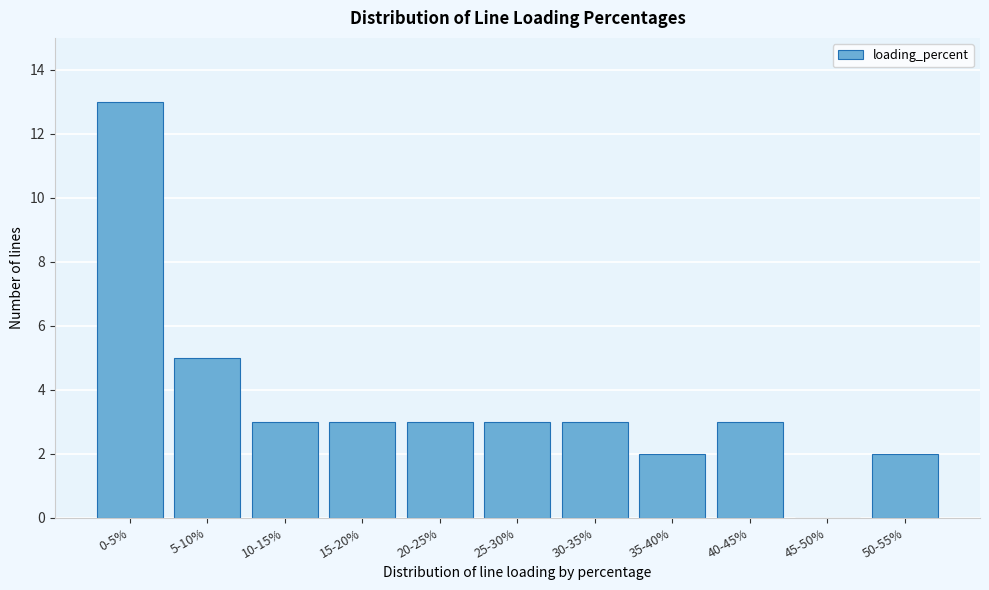

Reading right to left, list all the values displayed in this chart.

50-55%=2	45-50%=0	40-45%=3	35-40%=2	30-35%=3	25-30%=3	20-25%=3	15-20%=3	10-15%=3	5-10%=5	0-5%=13